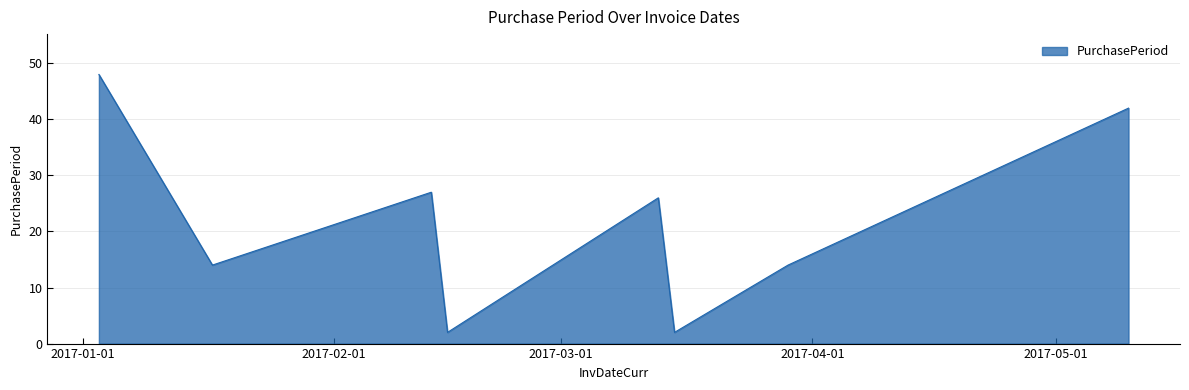

What is the greatest value displayed?

48